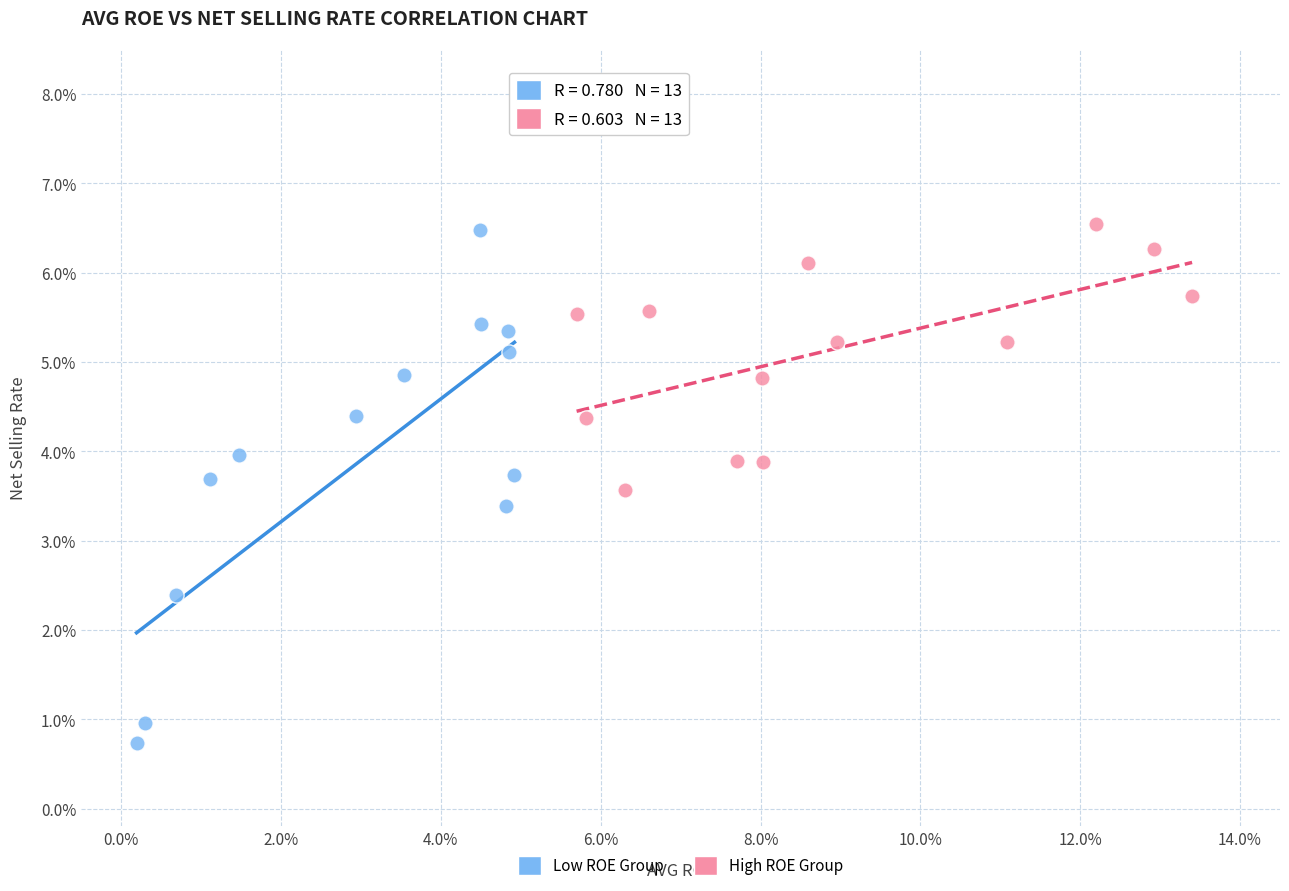

Which series contains the lowest Y value?

Low ROE Group